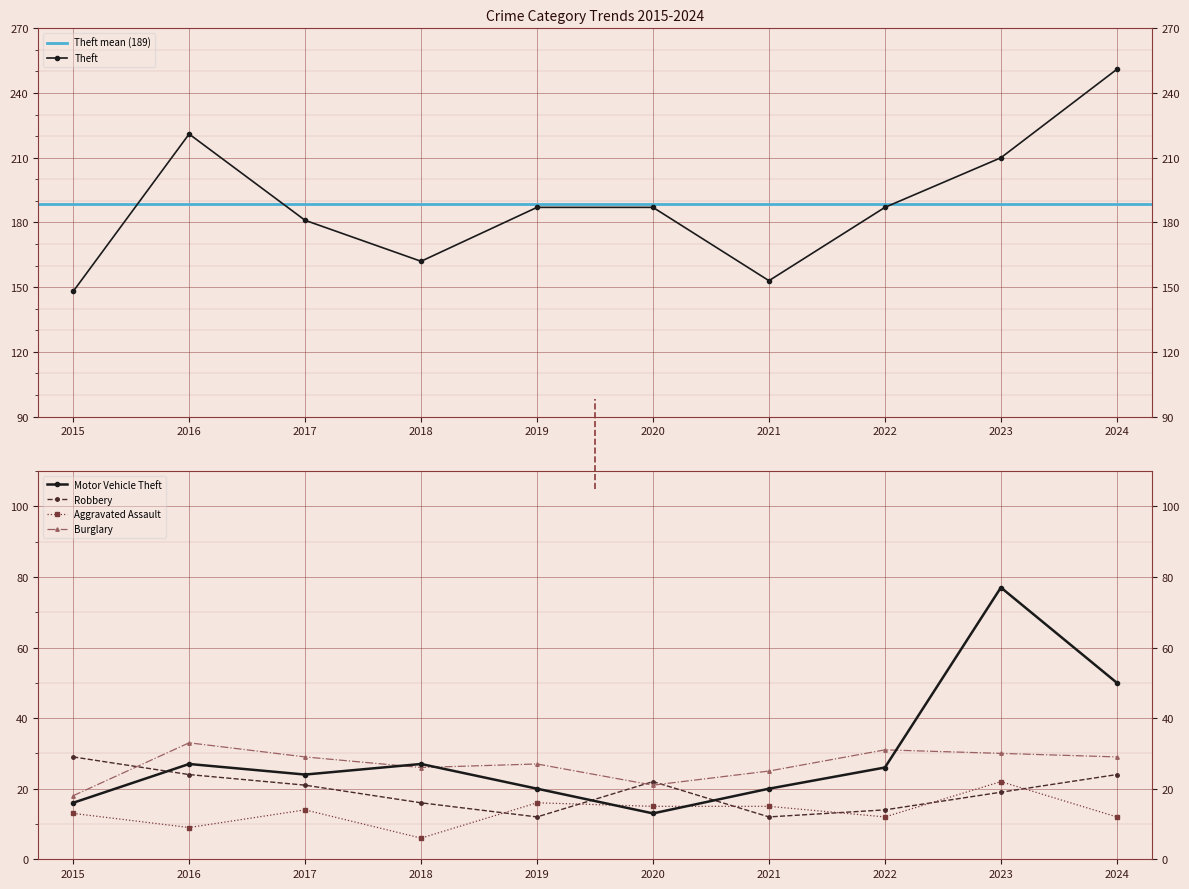

True or false: Theft and Burglary intersect in this chart.

False